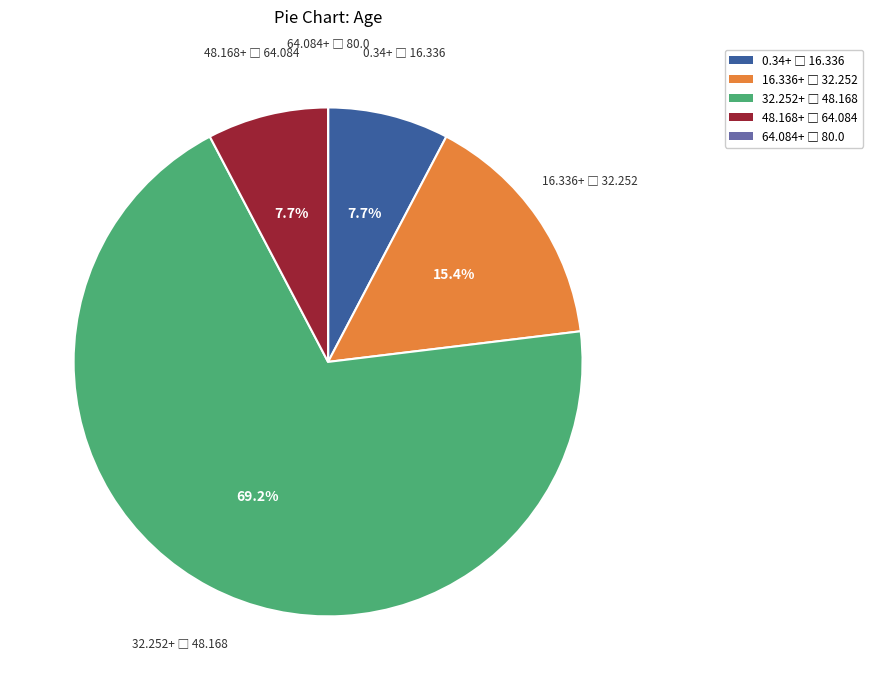

Is there any slice that represents more than half of the pie?

Yes